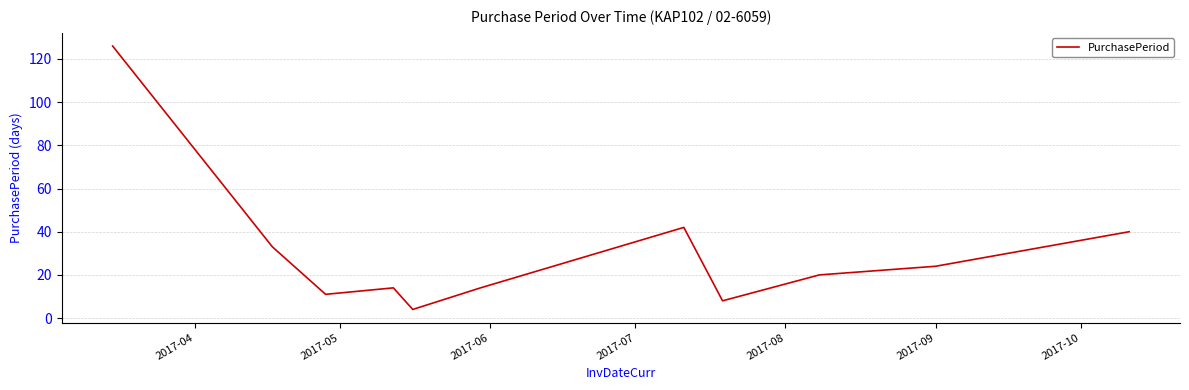

What is the greatest value displayed?

126